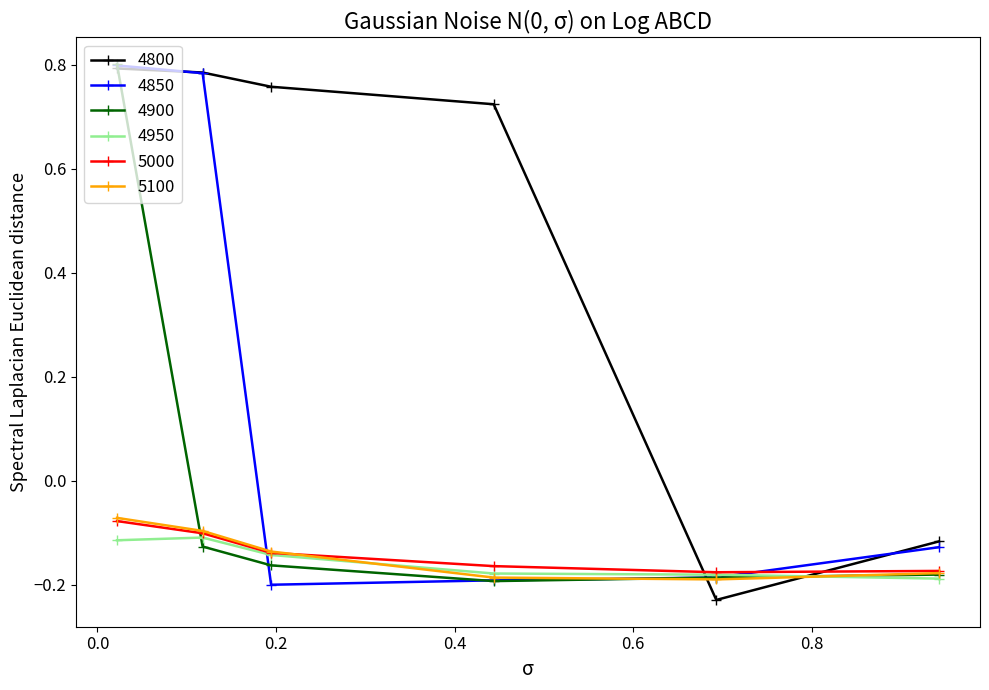

Which series has the largest range (max minus min)?

4800